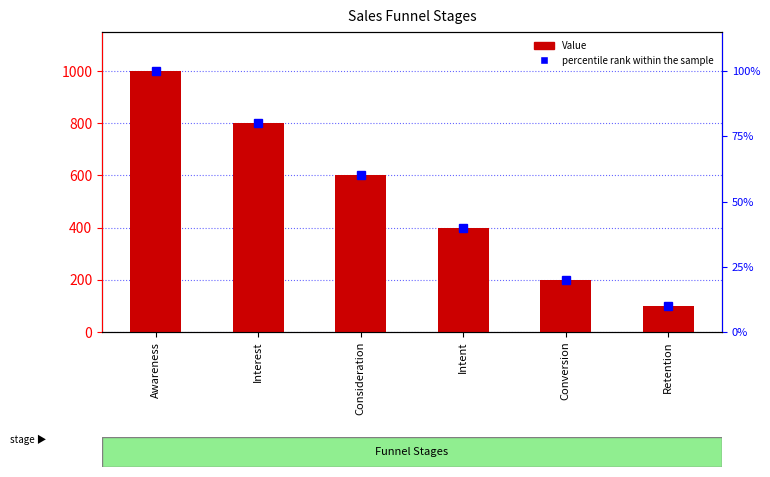

Where is percentile rank within the sample nearest to the value 55?

Consideration